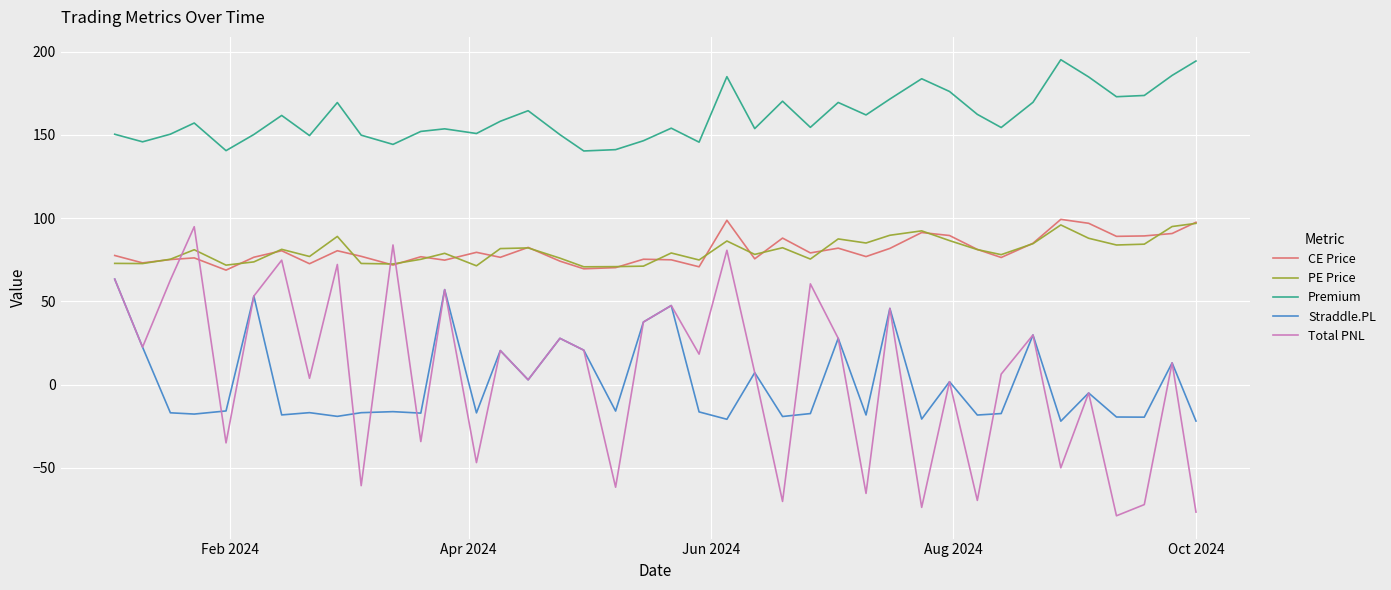

Which series has the largest range (max minus min)?

Total PNL